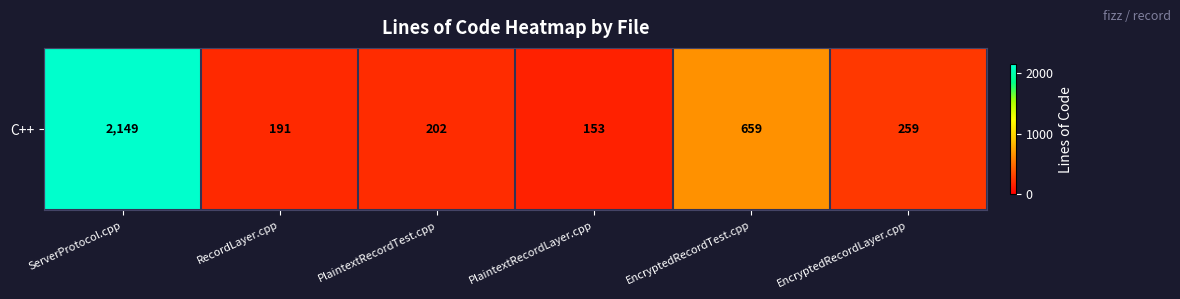

True or false: the data shows 2149 at ServerProtocol.cpp.

True